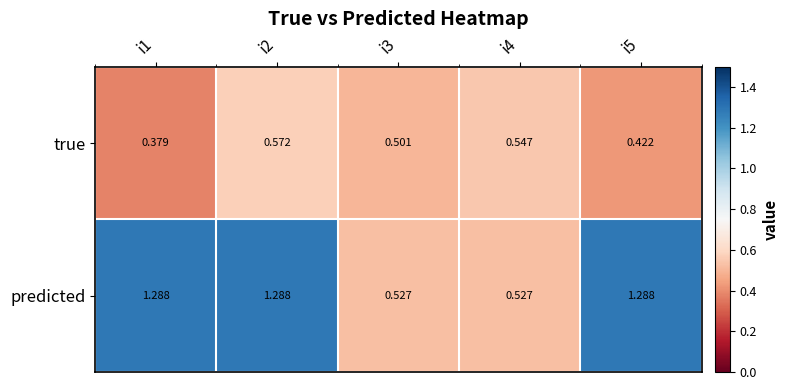

Rank the series by their maximum value, from lowest to highest.

true, predicted